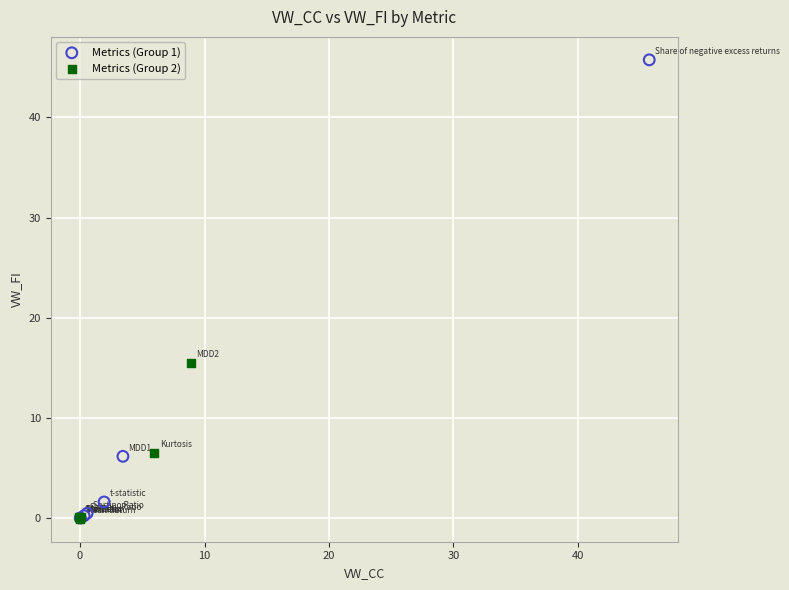

Which series has the largest Y range (max minus min)?

Metrics (Group 1)